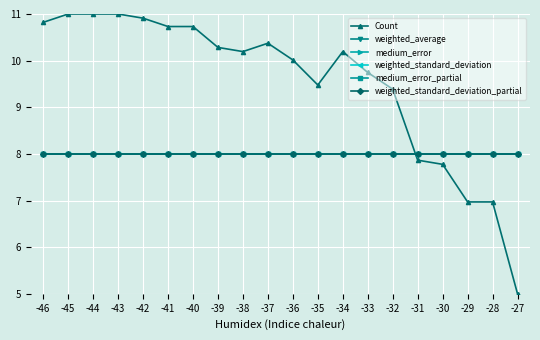

True or false: weighted_standard_deviation_partial and medium_error intersect in this chart.

False